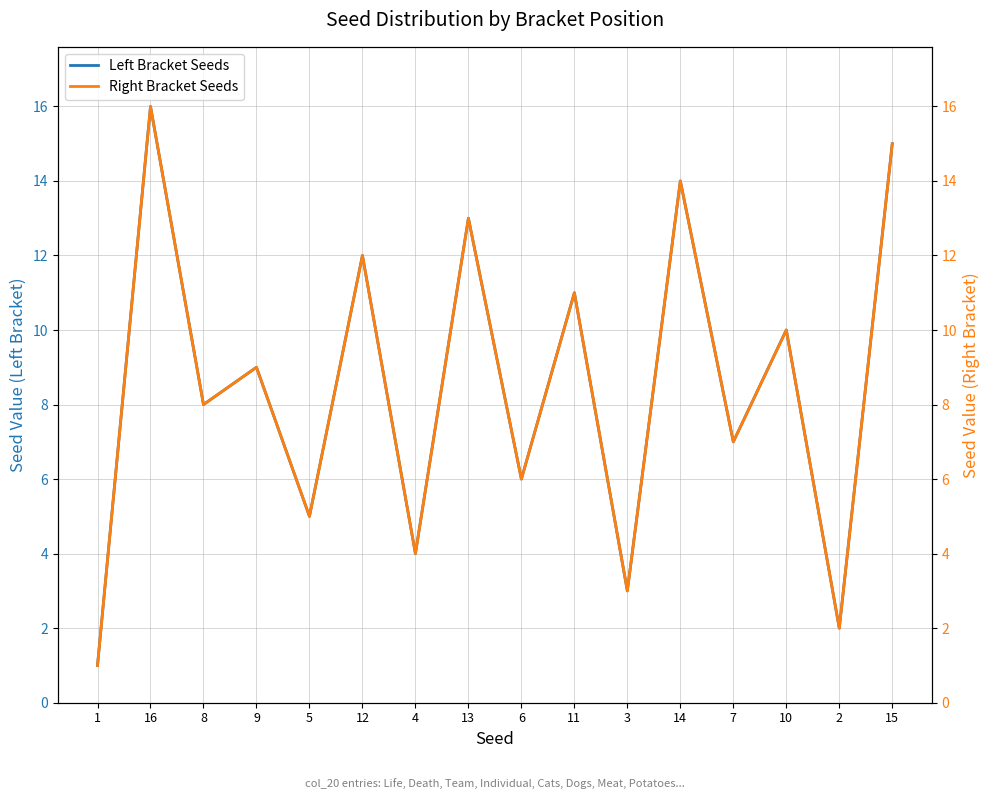

Where is the first local maximum for Right Bracket Seeds?

16